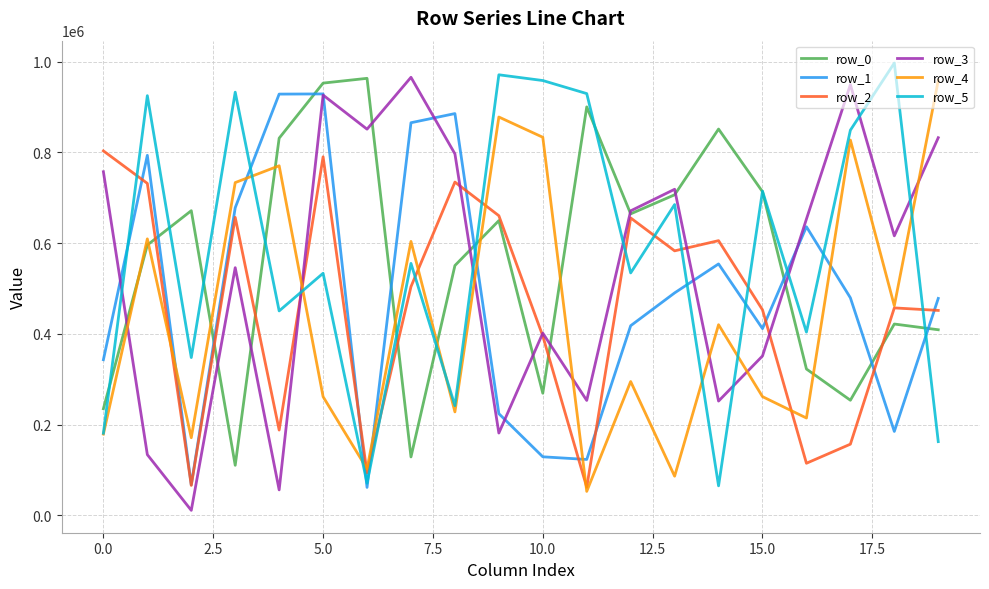

What is the maximum value shown in the chart?

997316